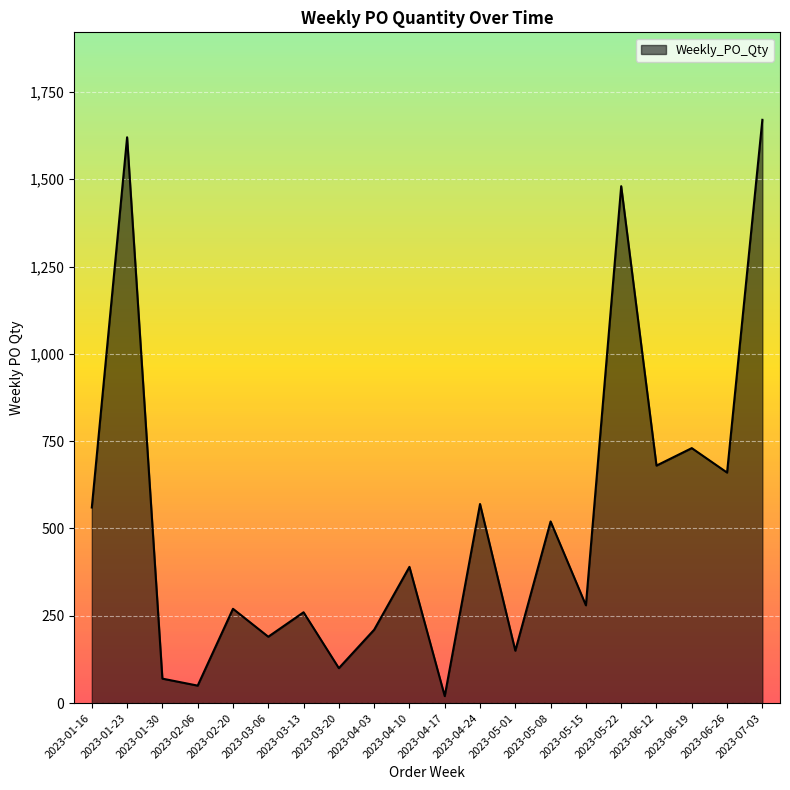

Is it true that the value at 2023-02-20 is 359?

False